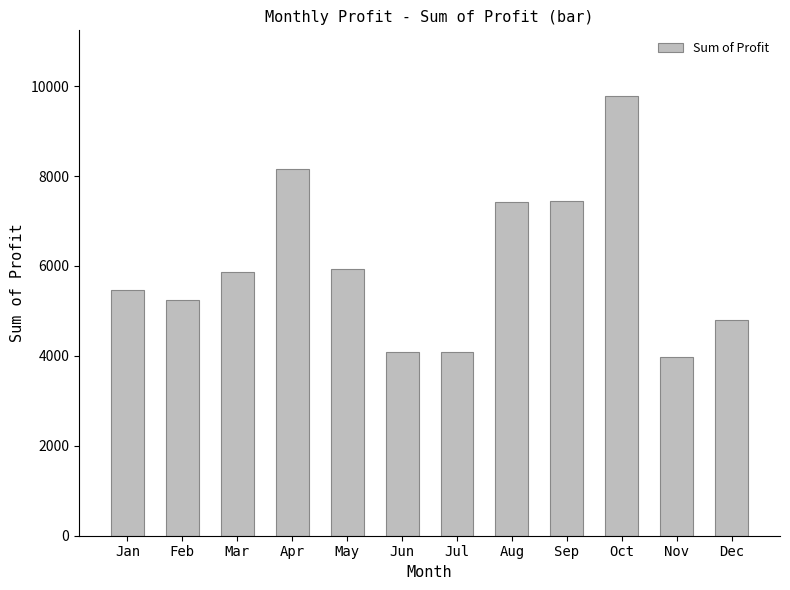

True or false: the data shows 7428.6 at Aug.

True